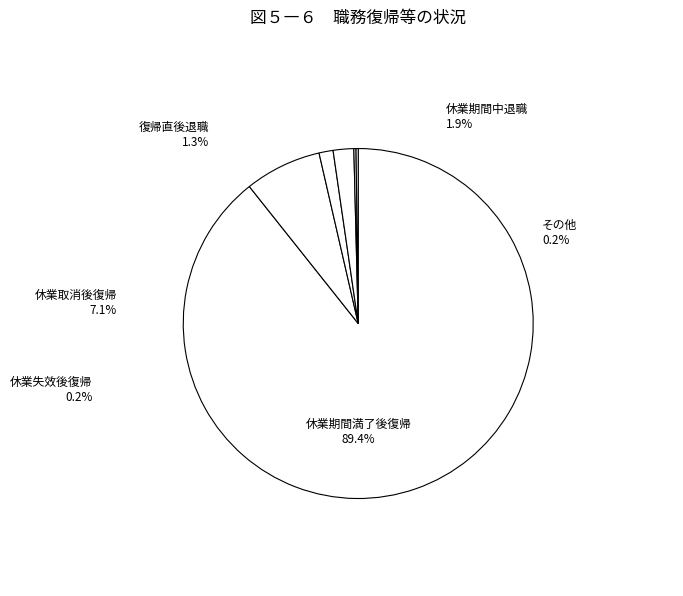

Is VD the majority of the pie?

No